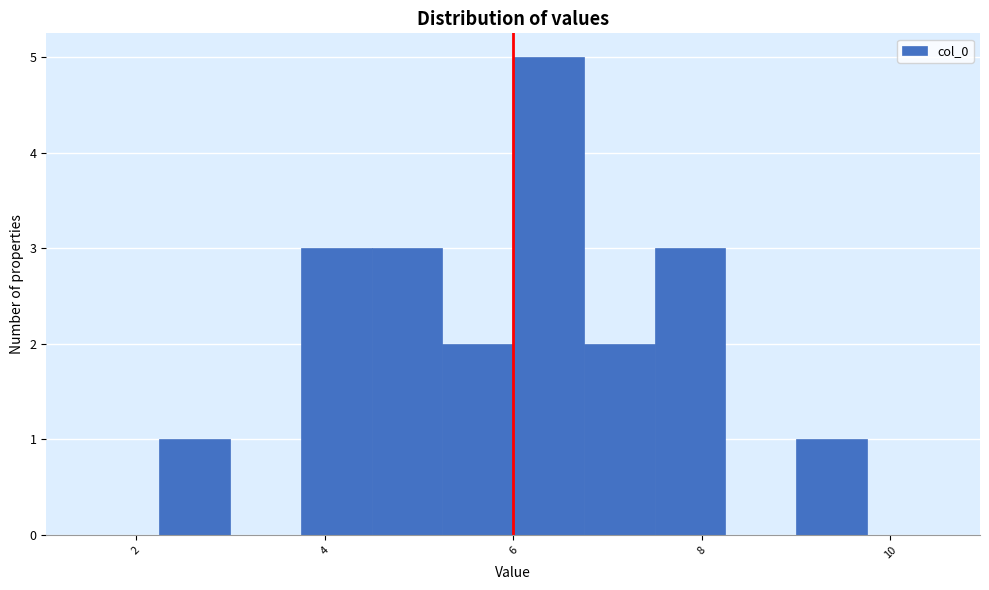

Around what value on the x-axis is the tallest bar? Give the approximate position of its centre, as read against the axis.

6.4